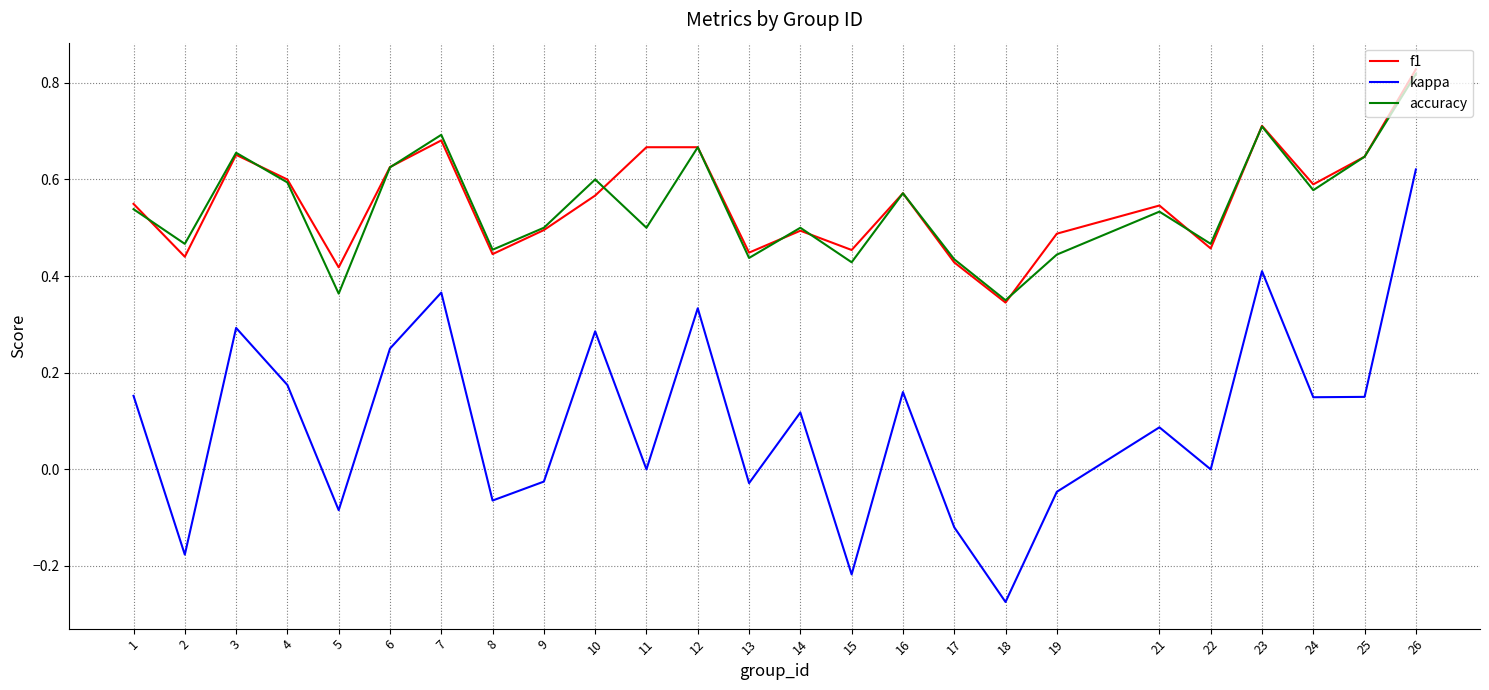

True or false: kappa and f1 intersect in this chart.

False